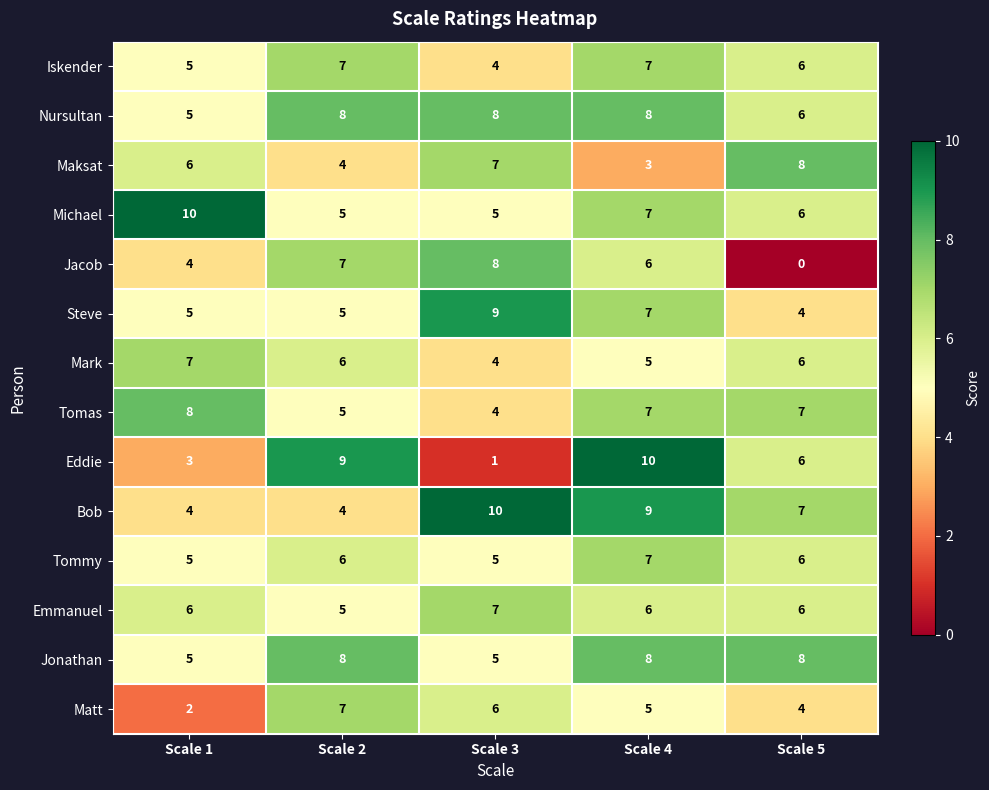

What is the sum of the Jonathan values at Scale 2 and Scale 1?

13